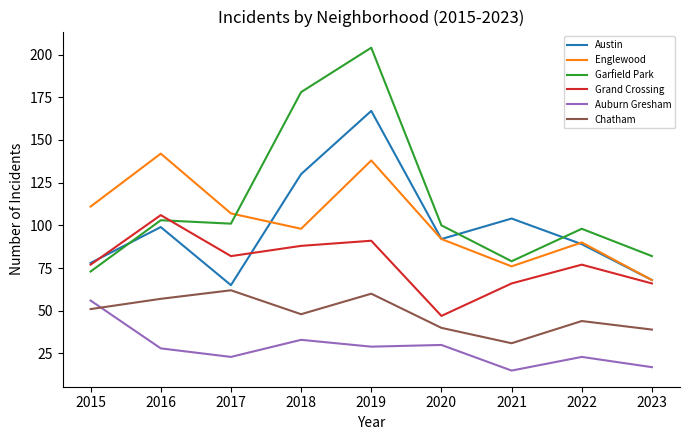

What is the difference between the Austin values at 2016 and 2018?

31